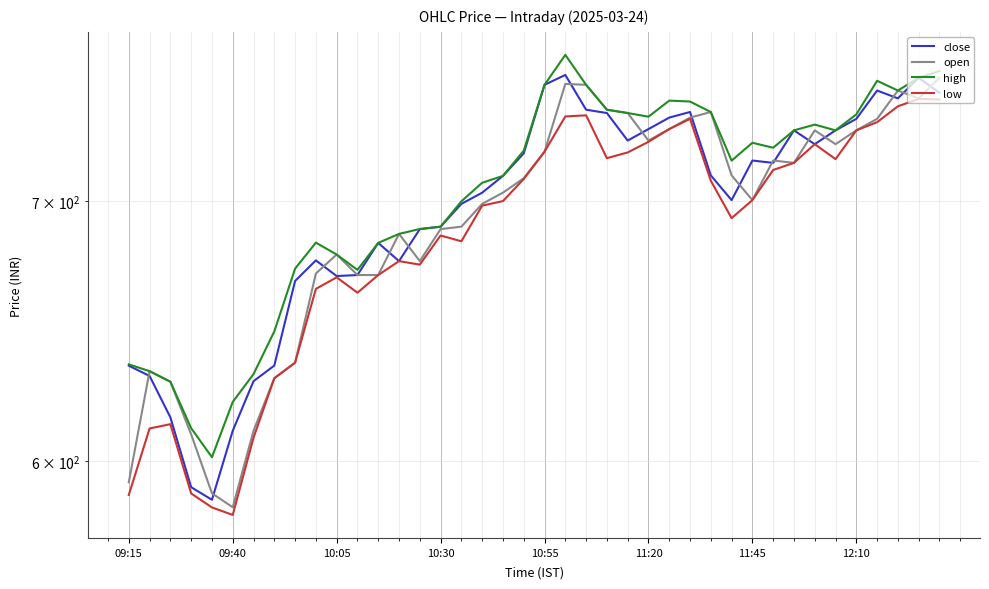

What is the average value of the high series?

702.6